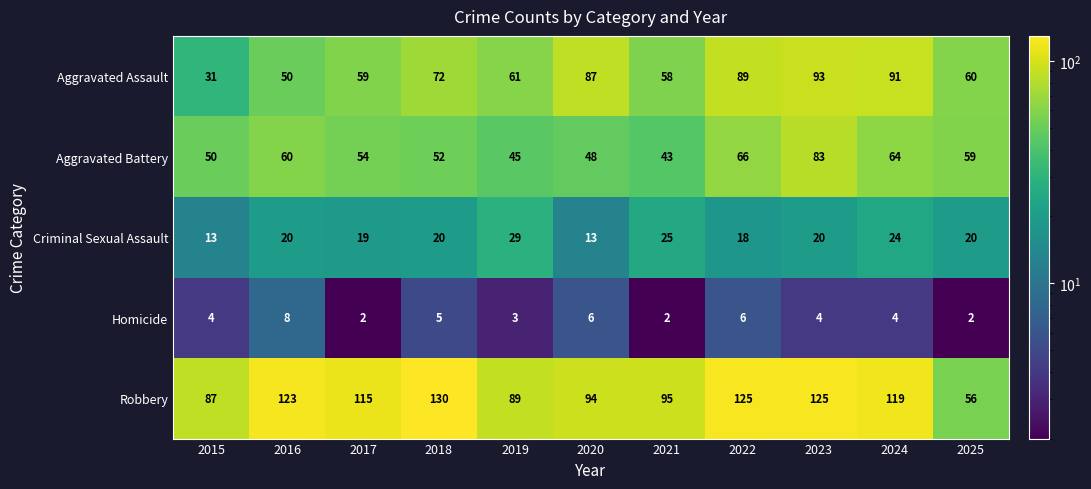

True or false: Aggravated Assault has a value of 50 at 2015.

False